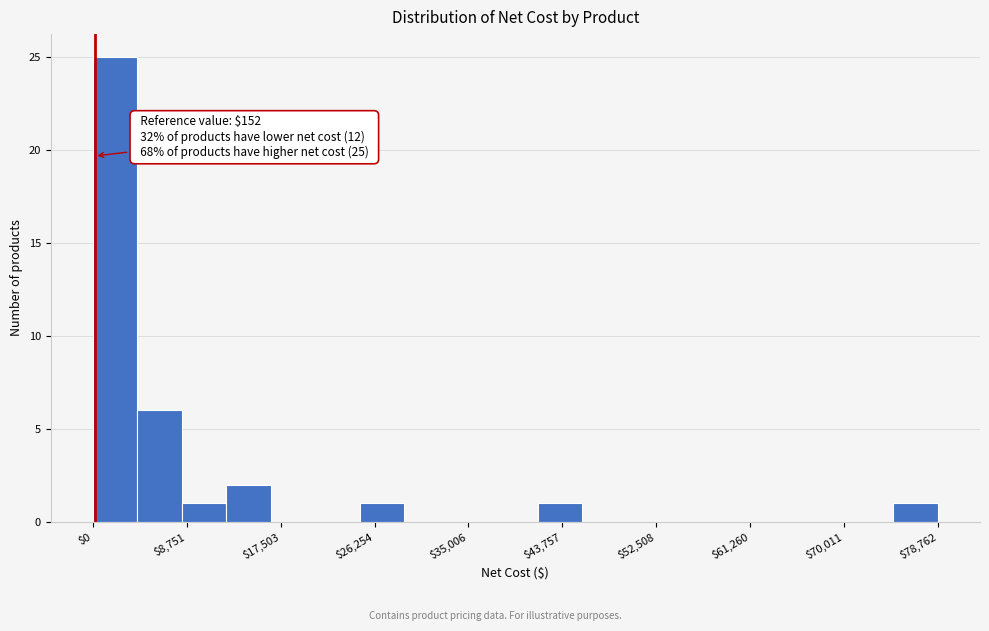

Over which range of the x-axis is the bar tallest?

0 to 4000